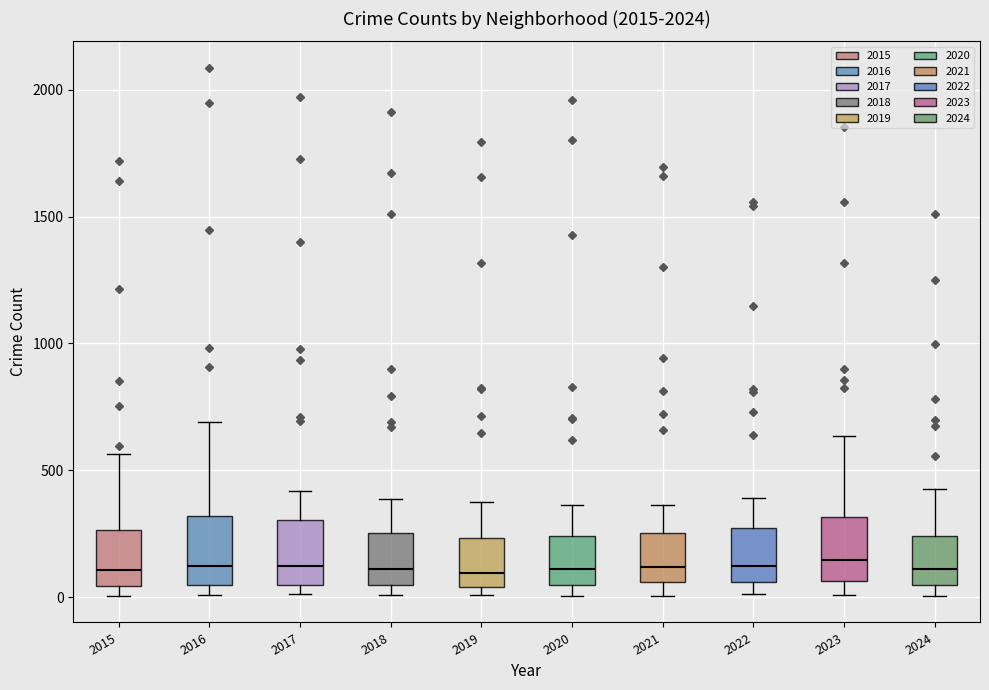

Reading left to right, transcribe this box plot: for each box, give where its median line is, the range the box spans, and where its two whiskers end, as read against the y-axis. The values are not printed on the chart, so give them approximately, as read against the axis.

2015: median 100, box 50 to 250, whiskers 0 to 550
2016: median 150, box 50 to 300, whiskers 0 to 700
2017: median 100, box 50 to 300, whiskers 0 to 400
2018: median 100, box 50 to 250, whiskers 0 to 400
2019: median 100, box 50 to 250, whiskers 0 to 400
2020: median 100, box 50 to 250, whiskers 0 to 350
2021: median 100, box 50 to 250, whiskers 0 to 350
2022: median 100, box 50 to 250, whiskers 0 to 400
2023: median 150, box 50 to 300, whiskers 0 to 650
2024: median 100, box 50 to 250, whiskers 0 to 450